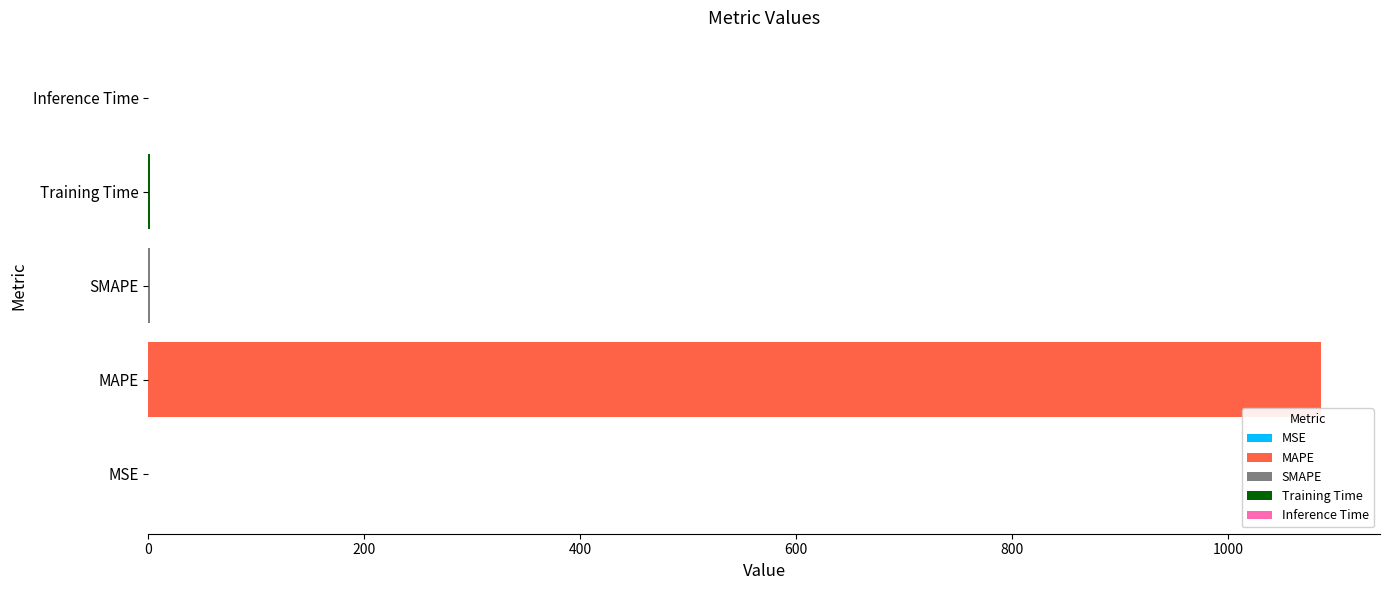

True or false: the data shows 0.0 at Inference Time.

True